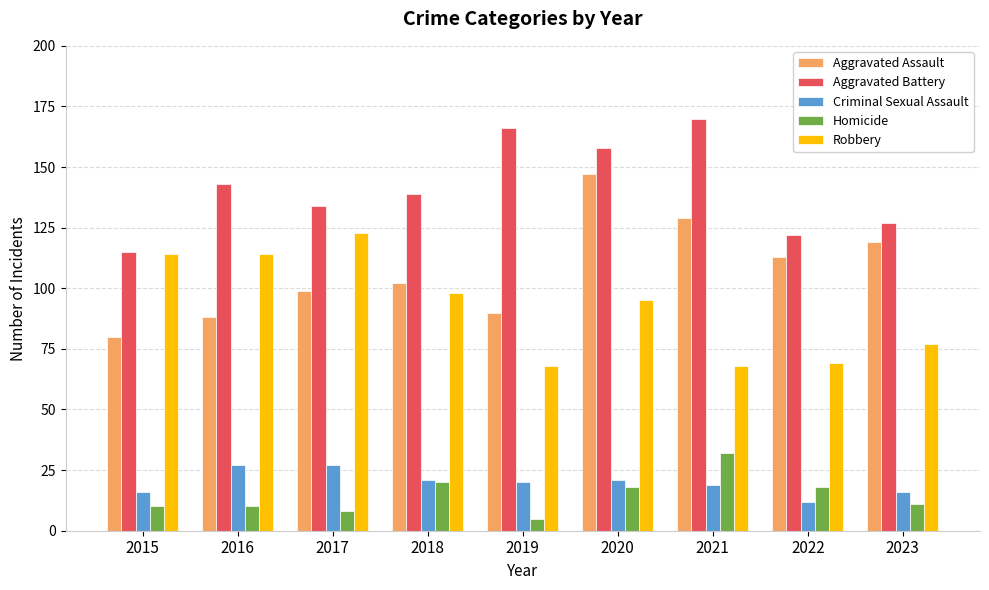

What are all the series names shown in the legend?

Aggravated Assault, Aggravated Battery, Criminal Sexual Assault, Homicide, Robbery